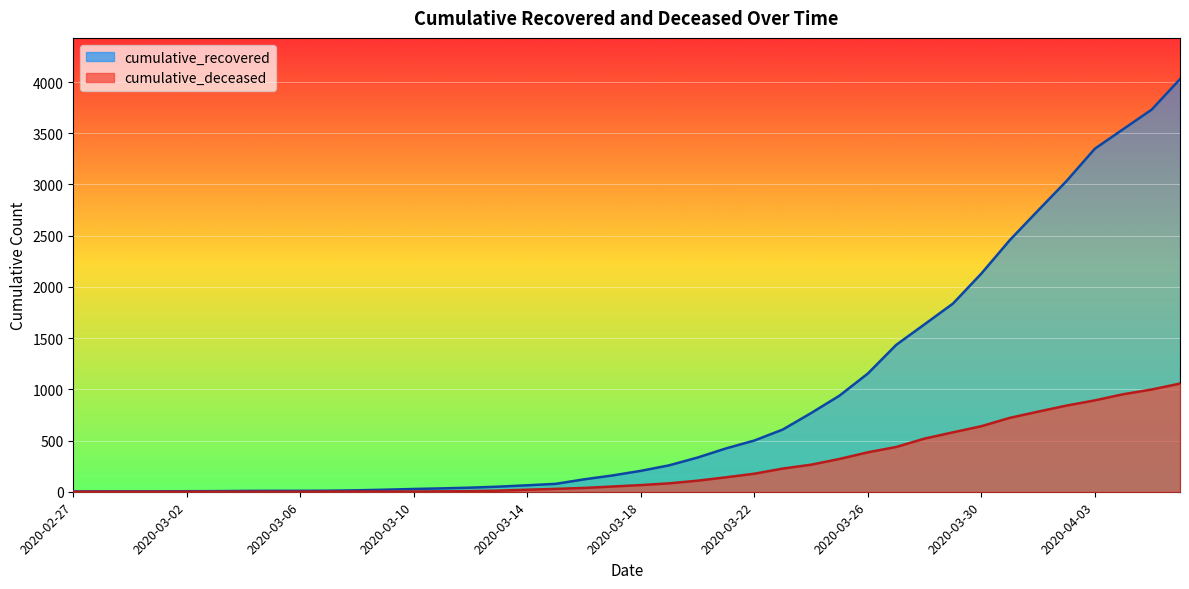

The value of cumulative_deceased at 2020-03-08 is 3. True or false?

False